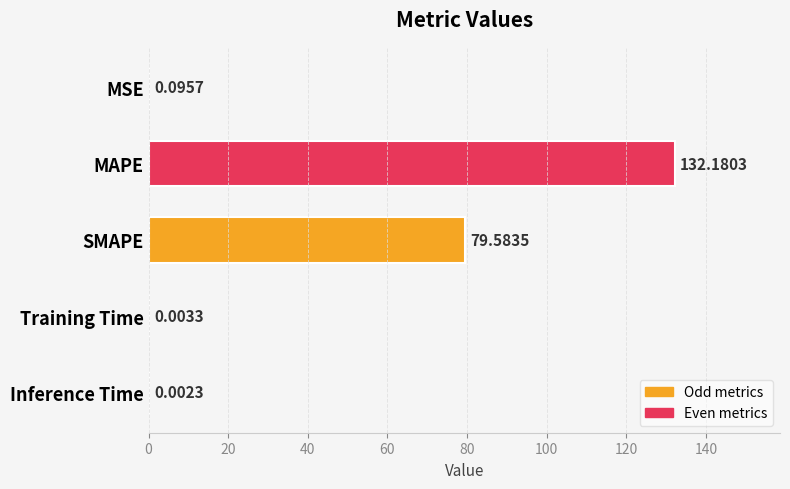

What is the sum of all values?

211.9